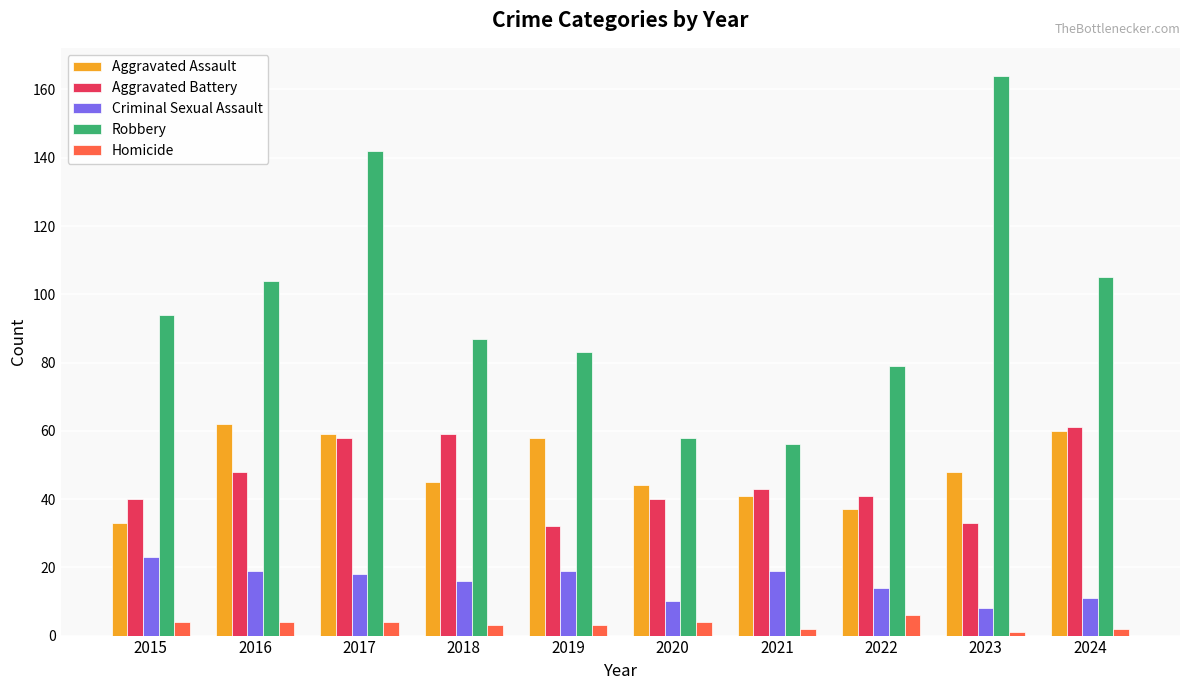

What is the difference between the Aggravated Assault values at 2015 and 2024?

27